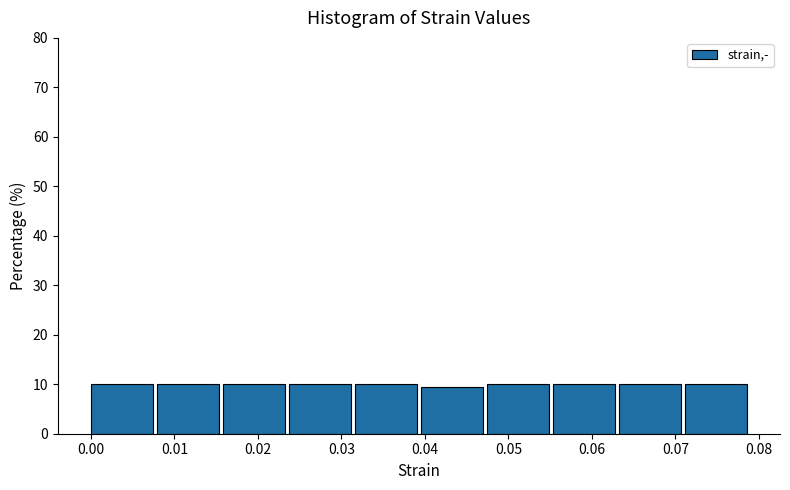

How tall is the bar that spans 0.071 to 0.079 on the x-axis? Neither the bar edges nor the heights are printed on the chart, so give them approximately, as read against the axes.

10